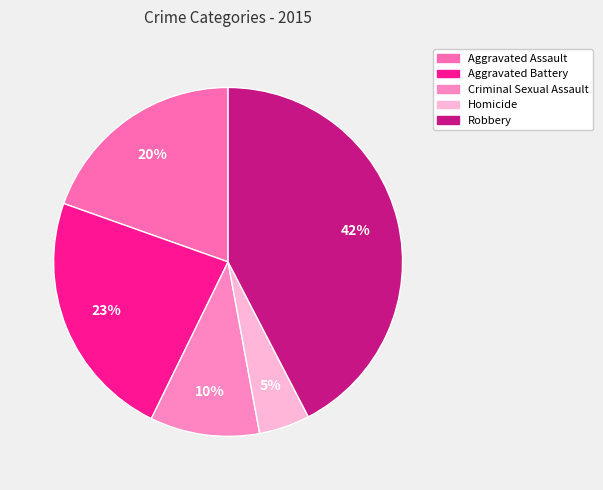

Does Criminal Sexual Assault represent more than half of the total?

No